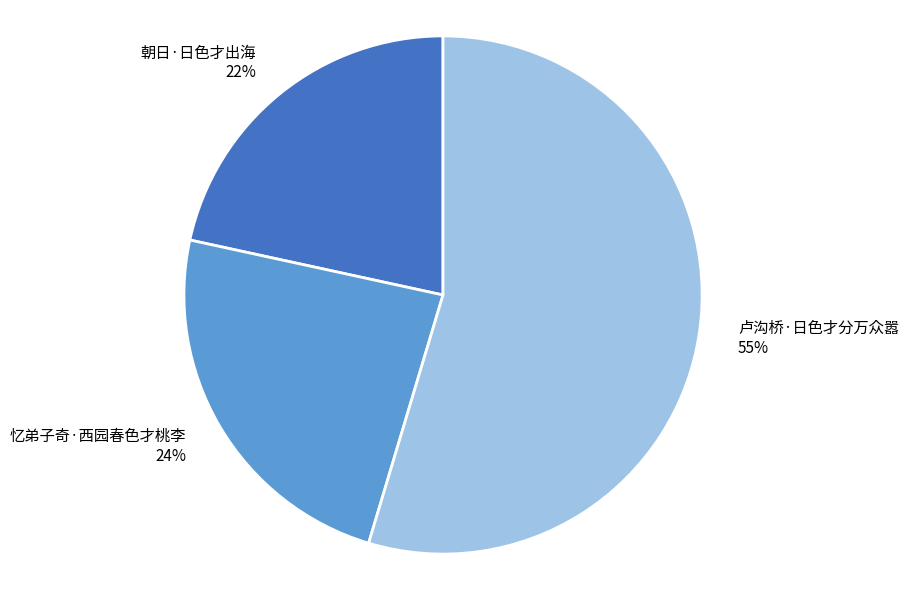

Approximately how many times larger is the value at 忆弟子奇·西园春色才桃李 compared to 朝日·日色才出海?

1.1